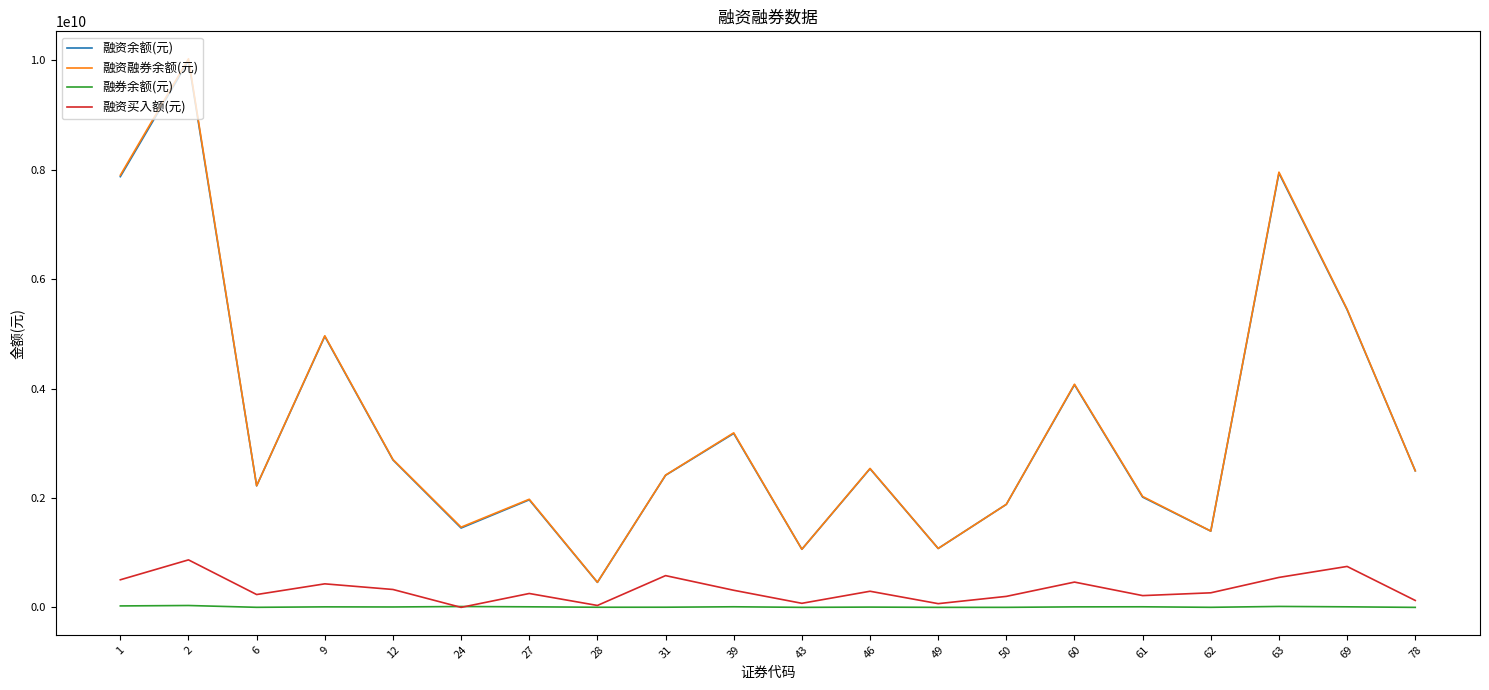

At how many categories does at least one series exceed 1340979950?

17